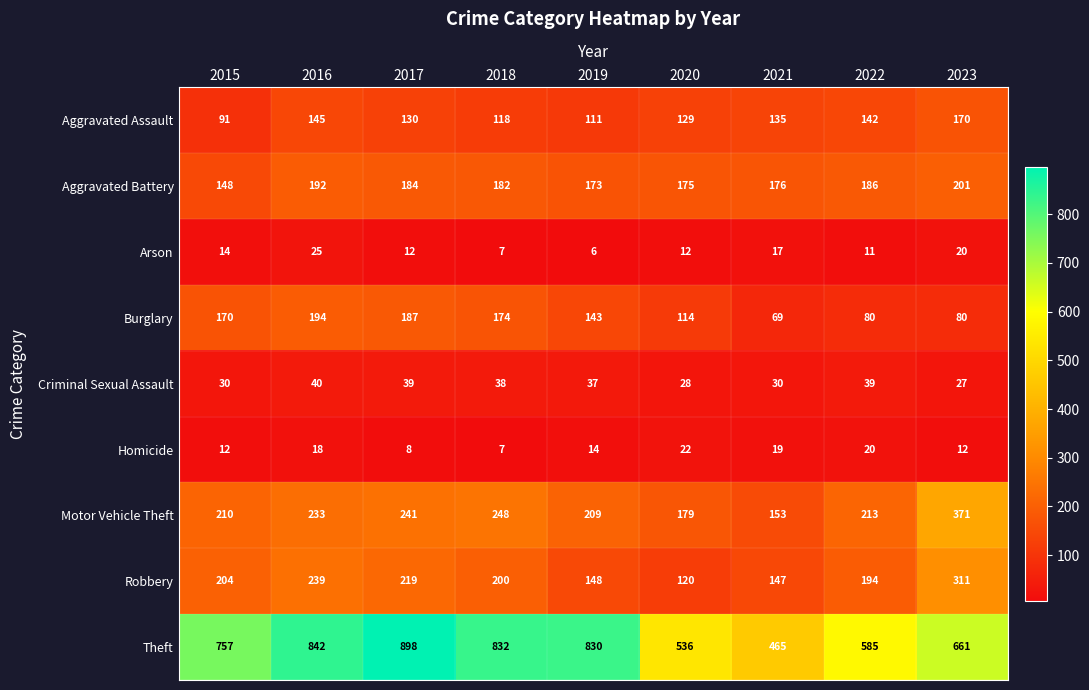

At which category is the sum across all series the highest?

2016